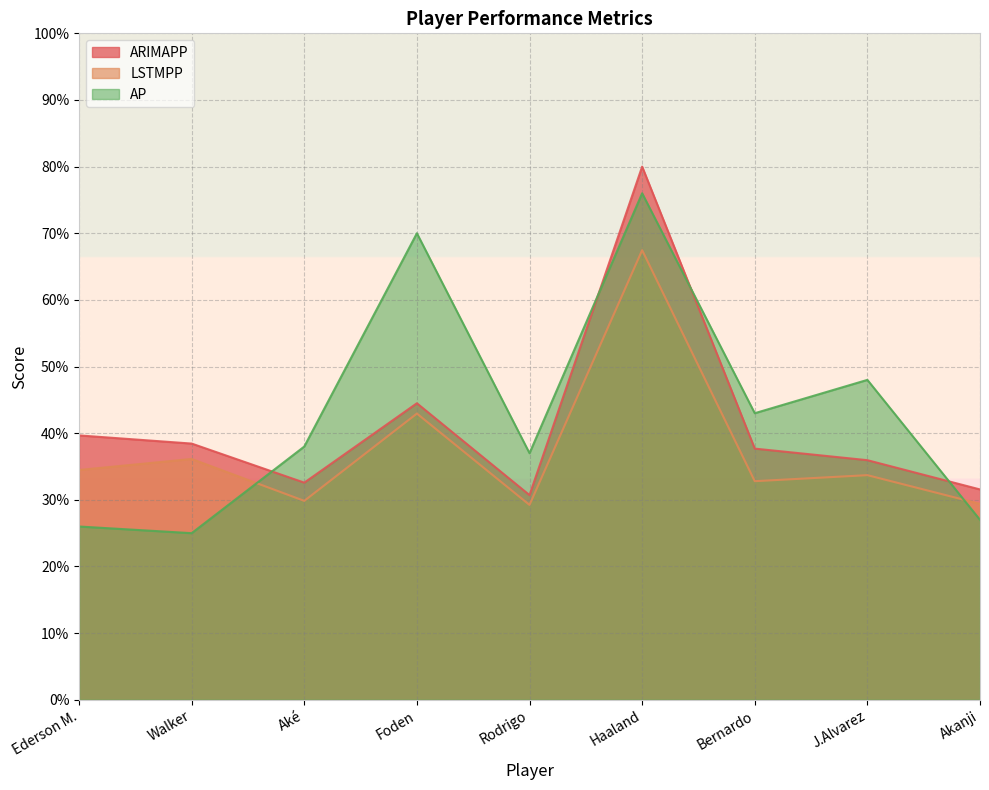

What is the difference between the highest and lowest values at Walker?

13.4